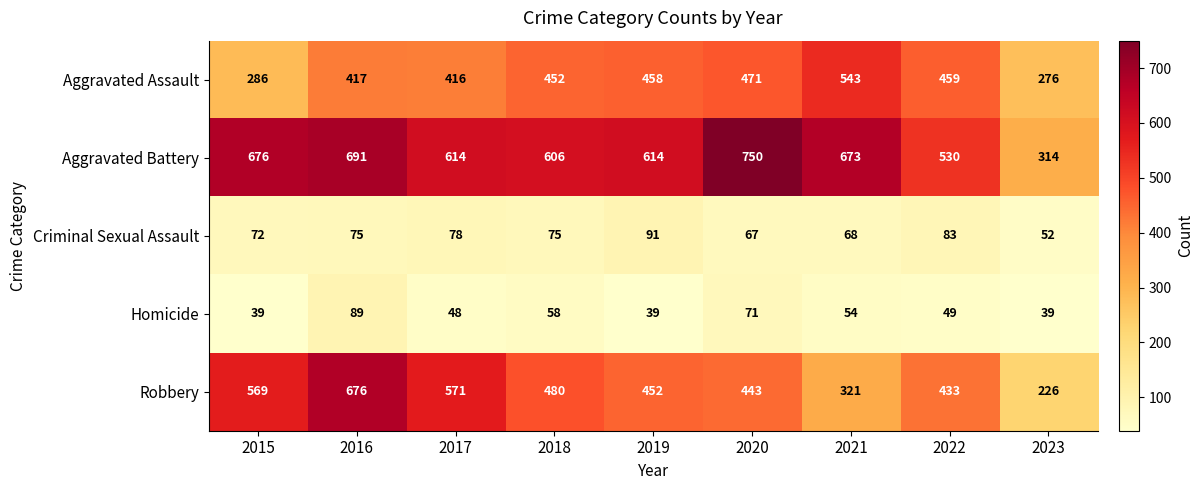

What is the difference between the maximum and minimum values in the Criminal Sexual Assault series?

39